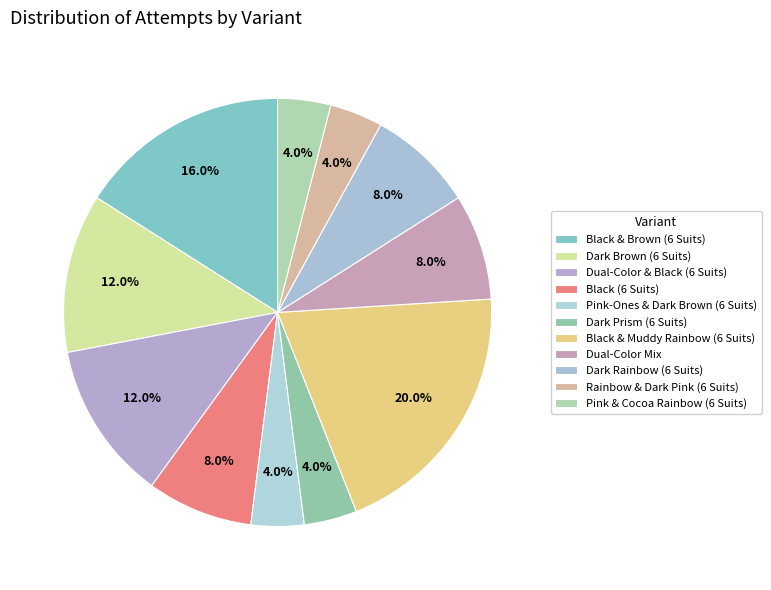

Count the number of slices in the pie.

11